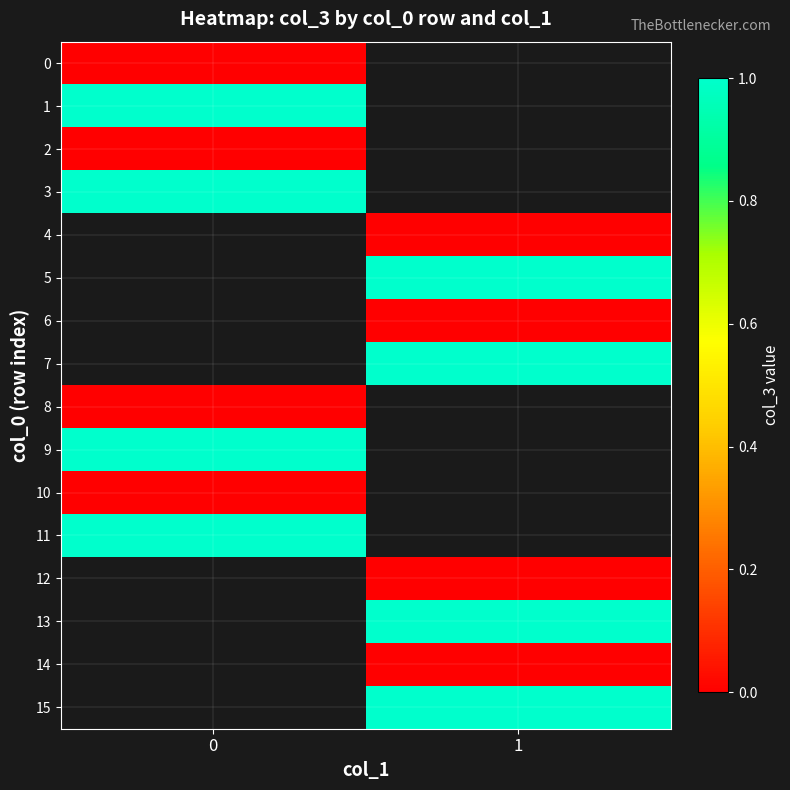

What is the maximum value for 9?

1.0